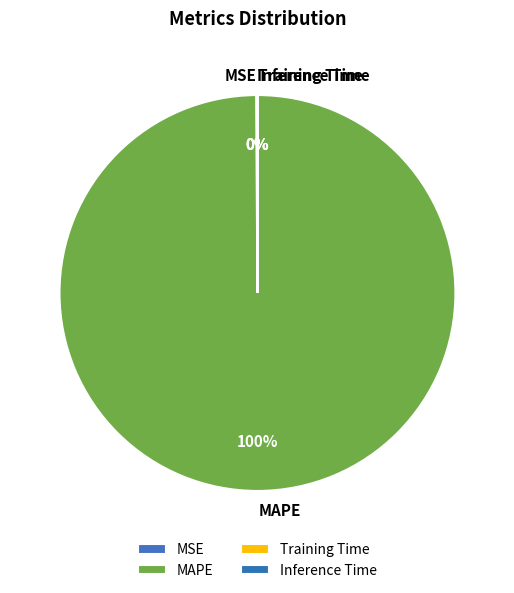

What percentage is the MAPE slice, to the nearest percent?

100%